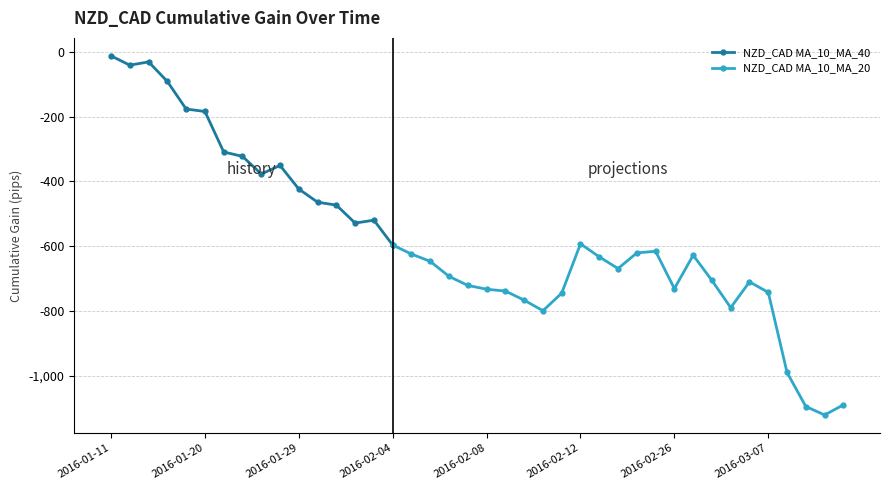

What is the change in value from 2016-01-20 to 2016-02-05?

-536.7